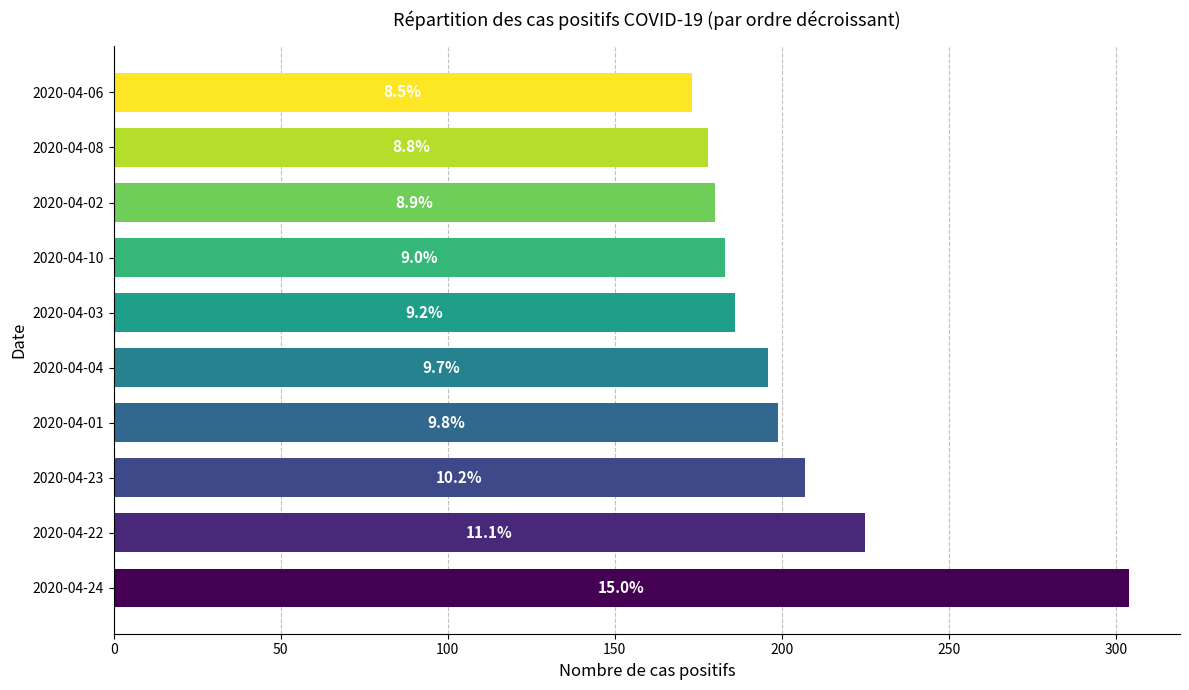

What is the smallest value displayed?

173